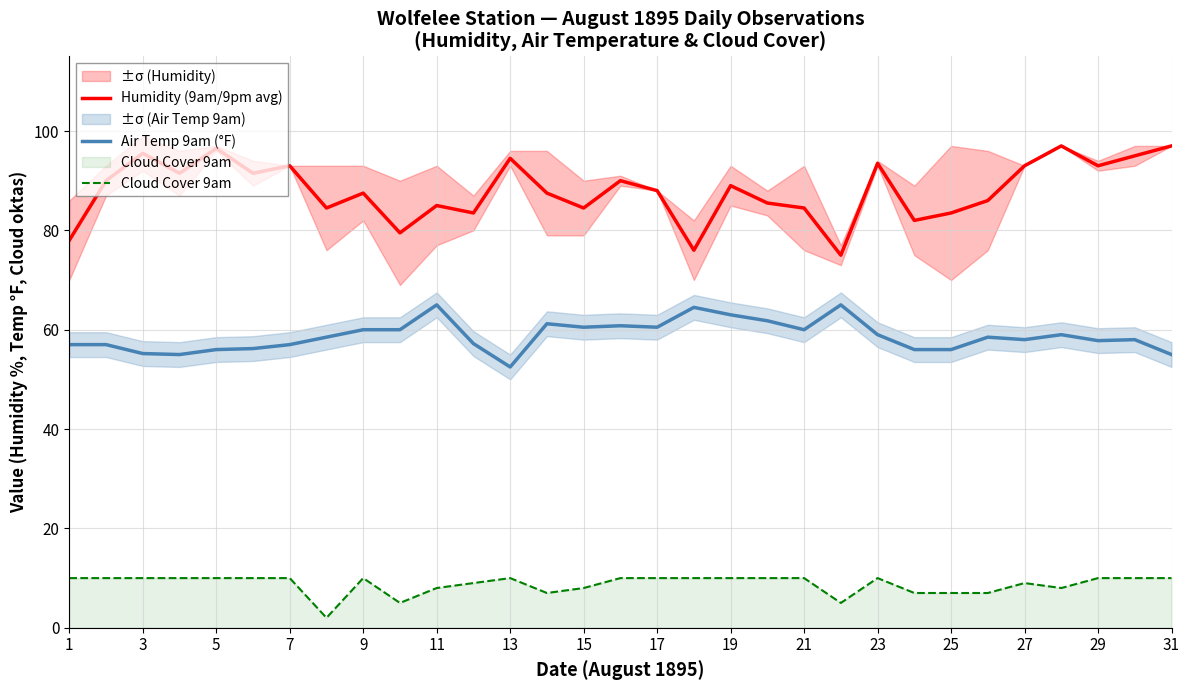

What is the difference between the second highest and second lowest values in the Cloud Cover 9am series?

5.0